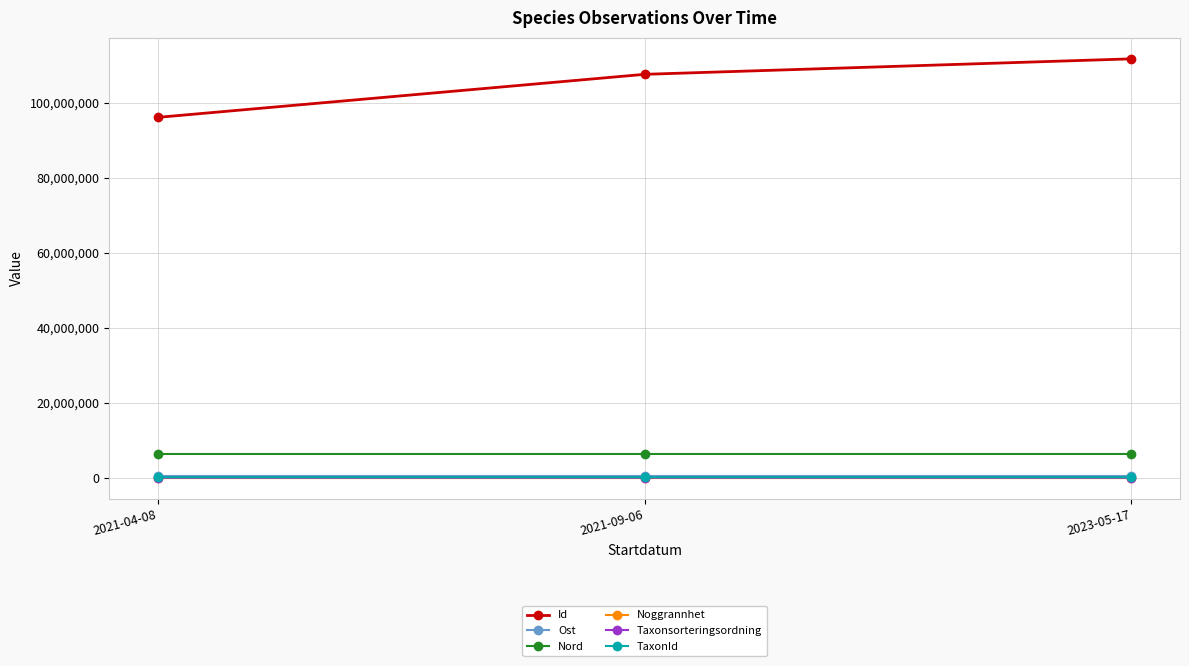

What is the highest value of the Nord series?

6406776.0